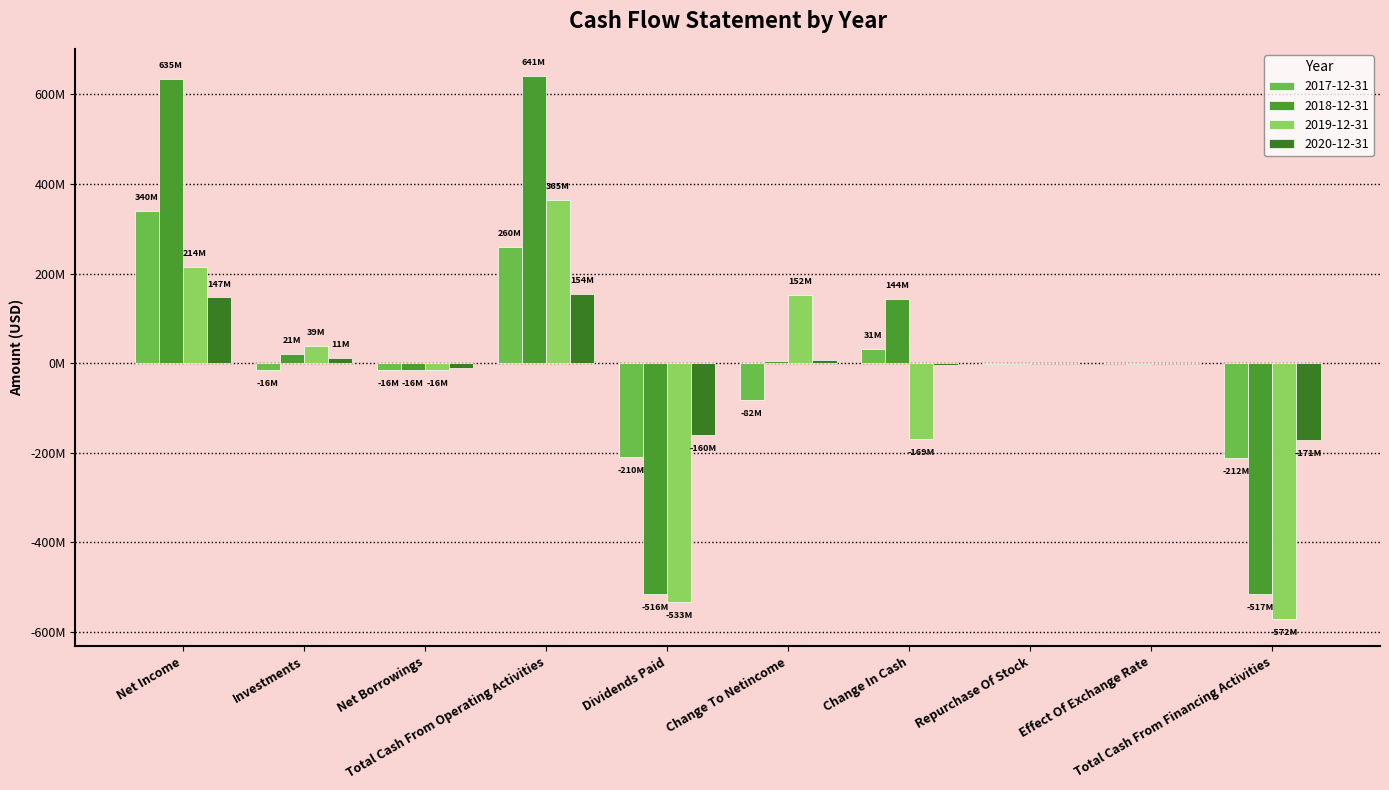

Are the bars grouped side by side (vs. stacked)?

Yes